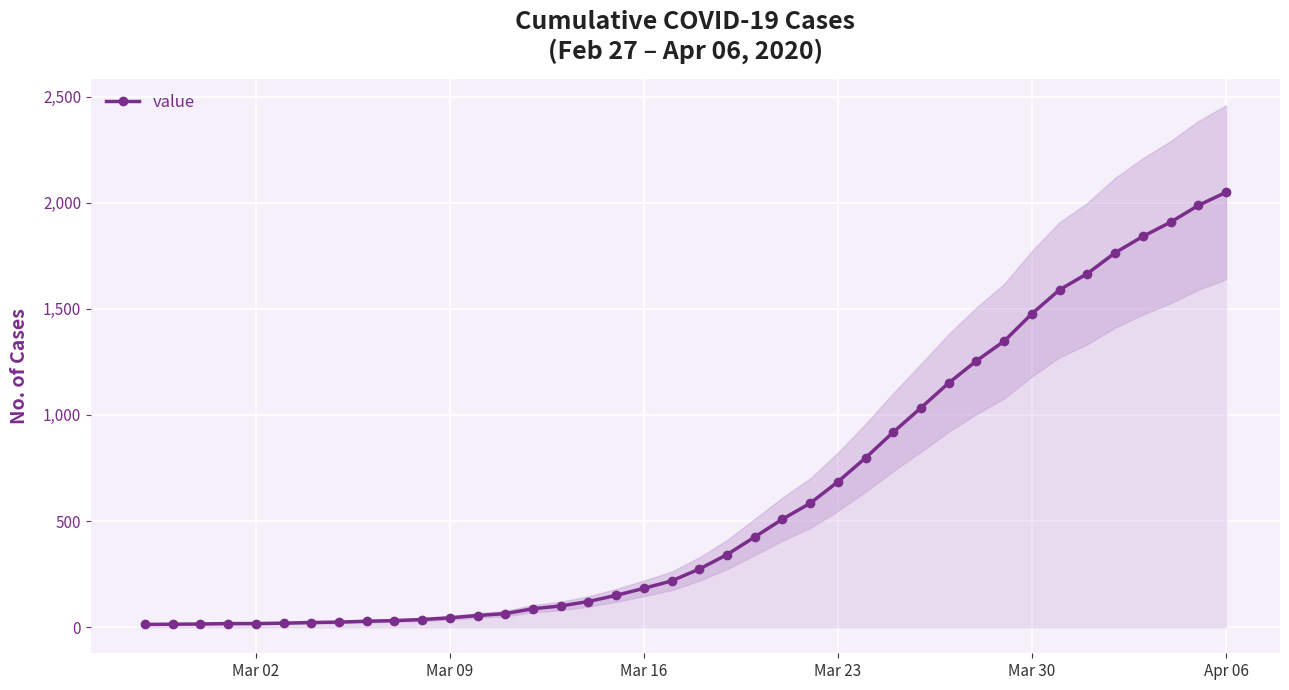

How many data points in value are less than 274?

20